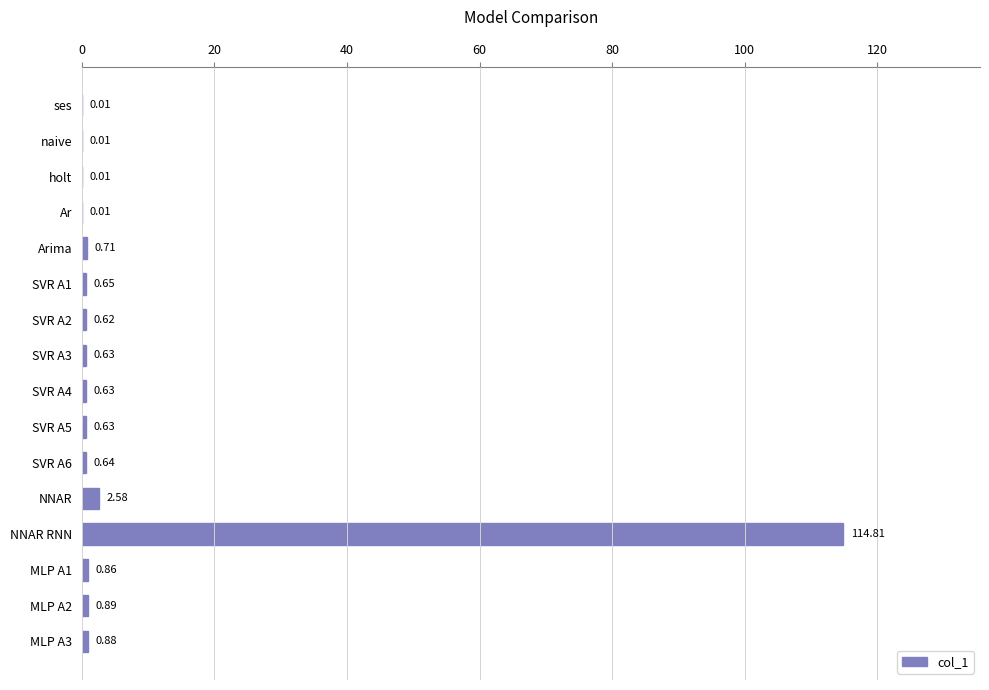

Where is the data nearest to the value 57?

NNAR